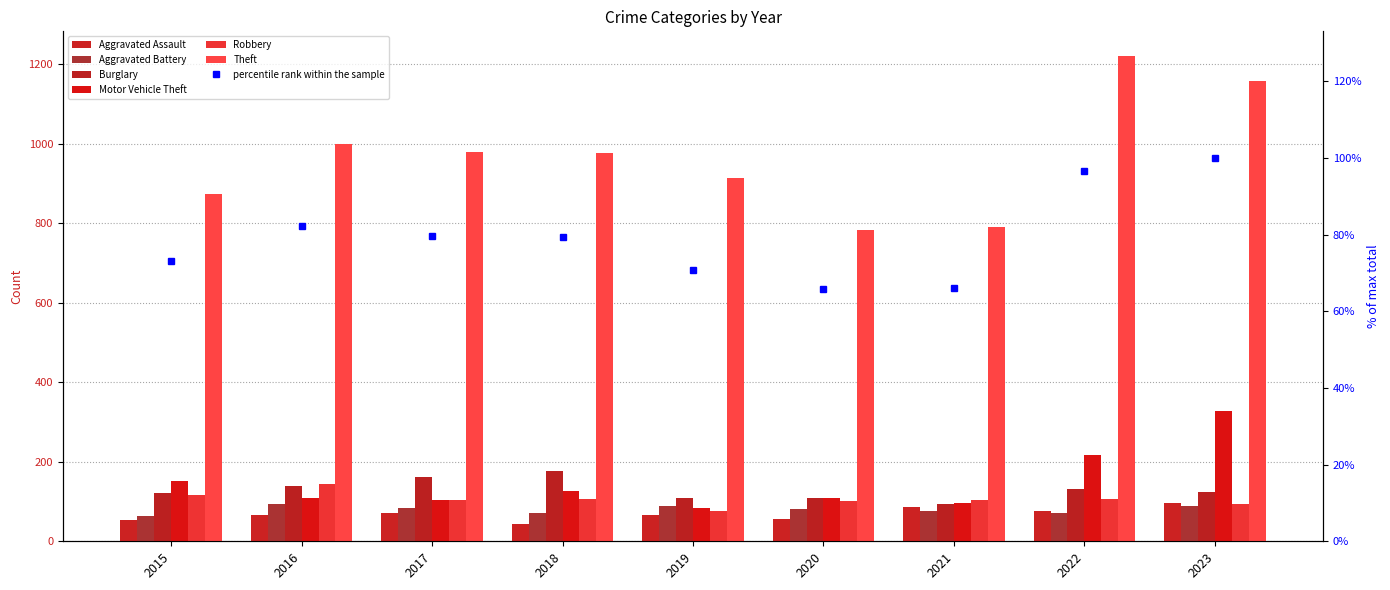

What is the average value of the Motor Vehicle Theft series?

147